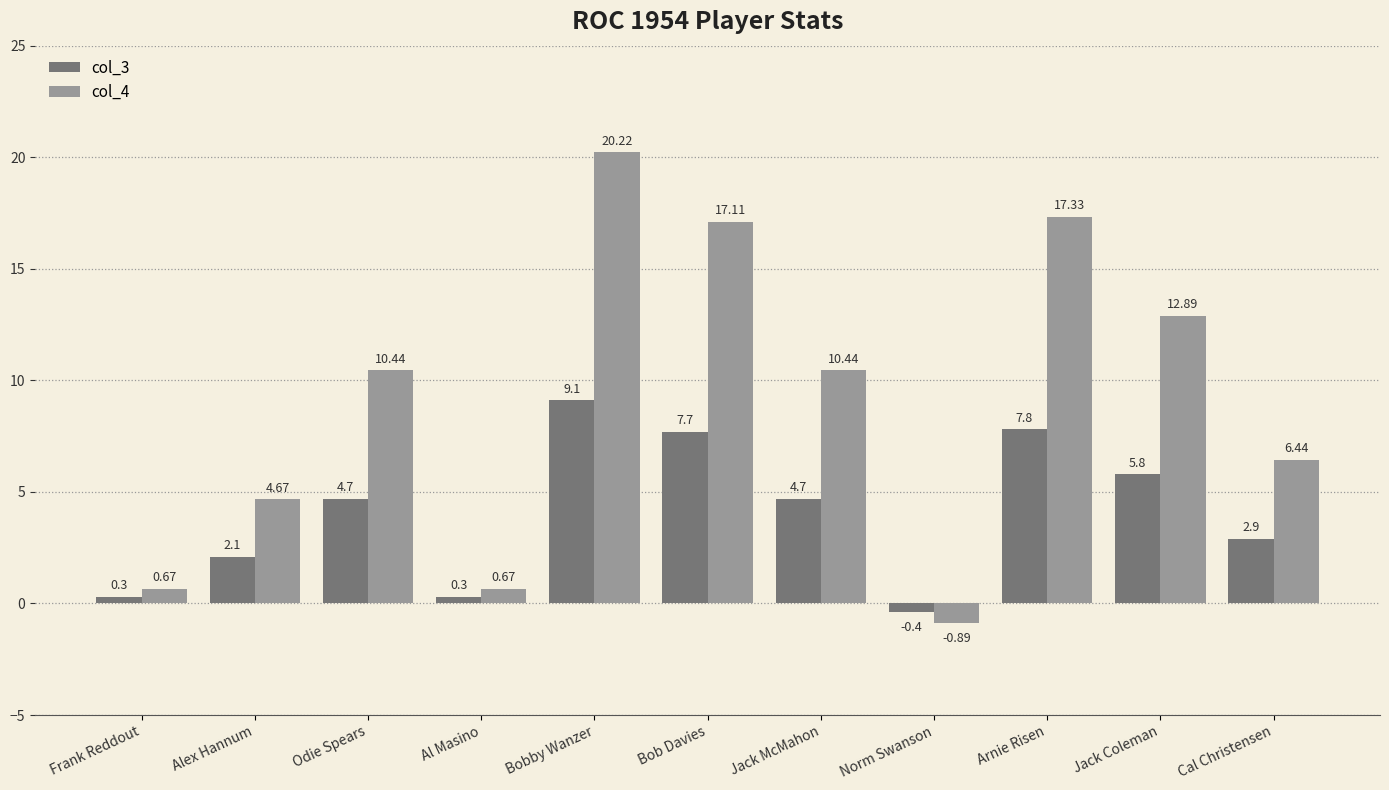

At which category is the sum across all series the highest?

Bobby Wanzer